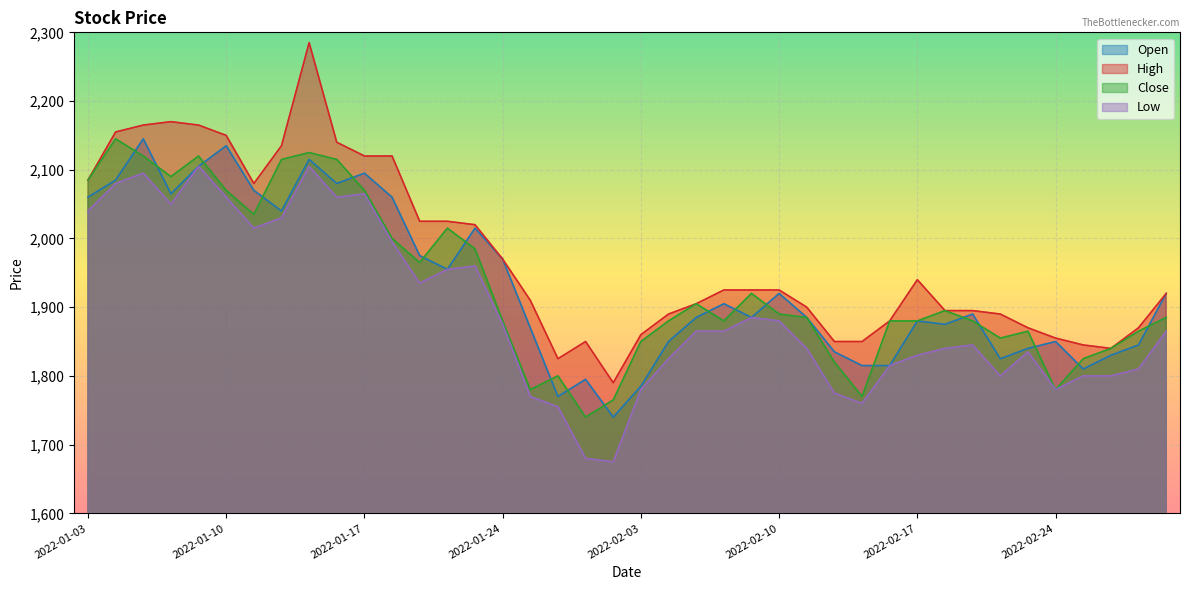

Reading left to right, list all the values displayed in this chart.

Open: 2022-01-03=2060	2022-01-04=2085	2022-01-05=2145	2022-01-06=2065	2022-01-07=2105	2022-01-10=2135	2022-01-11=2070	2022-01-12=2040	2022-01-13=2115	2022-01-14=2080	2022-01-17=2095	2022-01-18=2060	2022-01-19=1975	2022-01-20=1955	2022-01-21=2015	2022-01-24=1970	2022-01-25=1870	2022-01-26=1770	2022-01-27=1795	2022-01-28=1740	2022-02-03=1785	2022-02-04=1850	2022-02-07=1885	2022-02-08=1905	2022-02-09=1885	2022-02-10=1920	2022-02-11=1885	2022-02-14=1835	2022-02-15=1815	2022-02-16=1815	2022-02-17=1880	2022-02-18=1875	2022-02-21=1890	2022-02-22=1825	2022-02-23=1840	2022-02-24=1850	2022-02-25=1810	2022-02-28=1830	2022-03-02=1845	2022-03-03=1920
High: 2022-01-03=2085	2022-01-04=2155	2022-01-05=2165	2022-01-06=2170	2022-01-07=2165	2022-01-10=2150	2022-01-11=2080	2022-01-12=2135	2022-01-13=2285	2022-01-14=2140	2022-01-17=2120	2022-01-18=2120	2022-01-19=2025	2022-01-20=2025	2022-01-21=2020	2022-01-24=1970	2022-01-25=1910	2022-01-26=1825	2022-01-27=1850	2022-01-28=1790	2022-02-03=1860	2022-02-04=1890	2022-02-07=1905	2022-02-08=1925	2022-02-09=1925	2022-02-10=1925	2022-02-11=1900	2022-02-14=1850	2022-02-15=1850	2022-02-16=1880	2022-02-17=1940	2022-02-18=1895	2022-02-21=1895	2022-02-22=1890	2022-02-23=1870	2022-02-24=1855	2022-02-25=1845	2022-02-28=1840	2022-03-02=1870	2022-03-03=1920
Close: 2022-01-03=2085	2022-01-04=2145	2022-01-05=2120	2022-01-06=2090	2022-01-07=2120	2022-01-10=2070	2022-01-11=2035	2022-01-12=2115	2022-01-13=2125	2022-01-14=2115	2022-01-17=2070	2022-01-18=2000	2022-01-19=1965	2022-01-20=2015	2022-01-21=1985	2022-01-24=1880	2022-01-25=1780	2022-01-26=1800	2022-01-27=1740	2022-01-28=1765	2022-02-03=1850	2022-02-04=1880	2022-02-07=1905	2022-02-08=1880	2022-02-09=1920	2022-02-10=1890	2022-02-11=1885	2022-02-14=1820	2022-02-15=1770	2022-02-16=1880	2022-02-17=1880	2022-02-18=1895	2022-02-21=1880	2022-02-22=1855	2022-02-23=1865	2022-02-24=1780	2022-02-25=1825	2022-02-28=1840	2022-03-02=1865	2022-03-03=1885
Low: 2022-01-03=2040	2022-01-04=2080	2022-01-05=2095	2022-01-06=2050	2022-01-07=2105	2022-01-10=2060	2022-01-11=2015	2022-01-12=2030	2022-01-13=2105	2022-01-14=2060	2022-01-17=2065	2022-01-18=1995	2022-01-19=1935	2022-01-20=1955	2022-01-21=1960	2022-01-24=1875	2022-01-25=1770	2022-01-26=1755	2022-01-27=1680	2022-01-28=1675	2022-02-03=1780	2022-02-04=1825	2022-02-07=1865	2022-02-08=1865	2022-02-09=1885	2022-02-10=1880	2022-02-11=1840	2022-02-14=1775	2022-02-15=1760	2022-02-16=1815	2022-02-17=1830	2022-02-18=1840	2022-02-21=1845	2022-02-22=1800	2022-02-23=1835	2022-02-24=1780	2022-02-25=1800	2022-02-28=1800	2022-03-02=1810	2022-03-03=1865